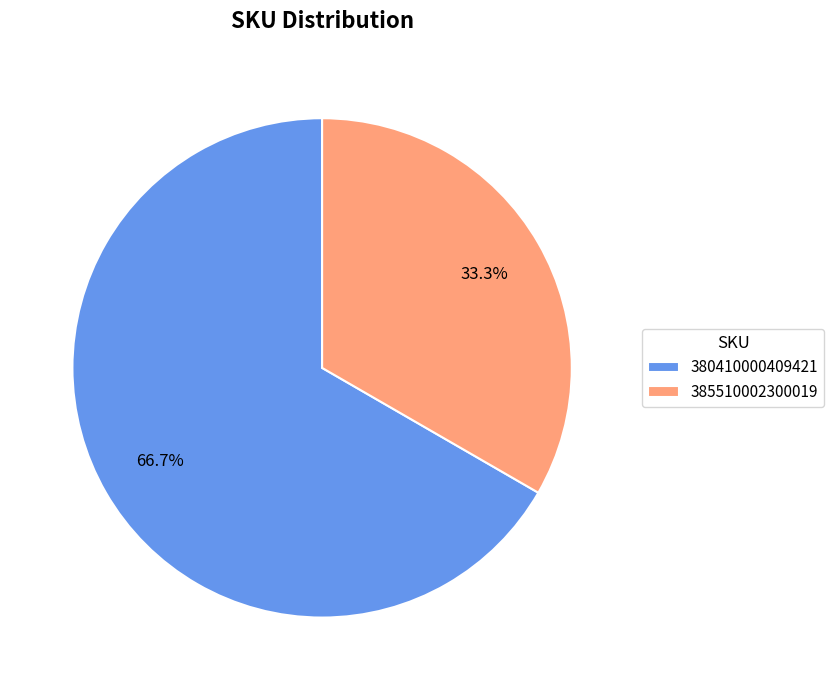

How many slices are in this pie chart?

2